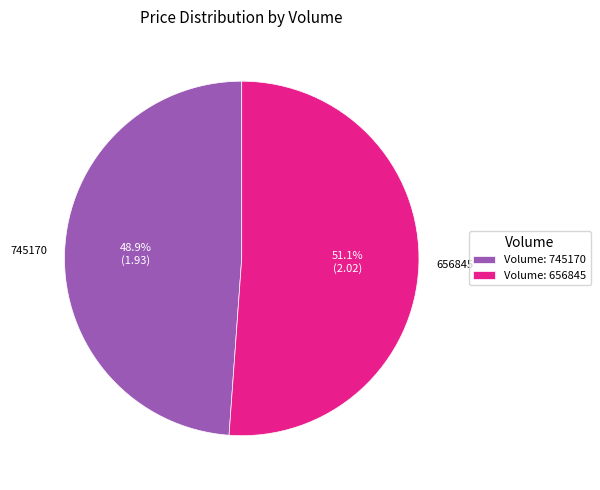

Is there a majority slice in this chart?

Yes